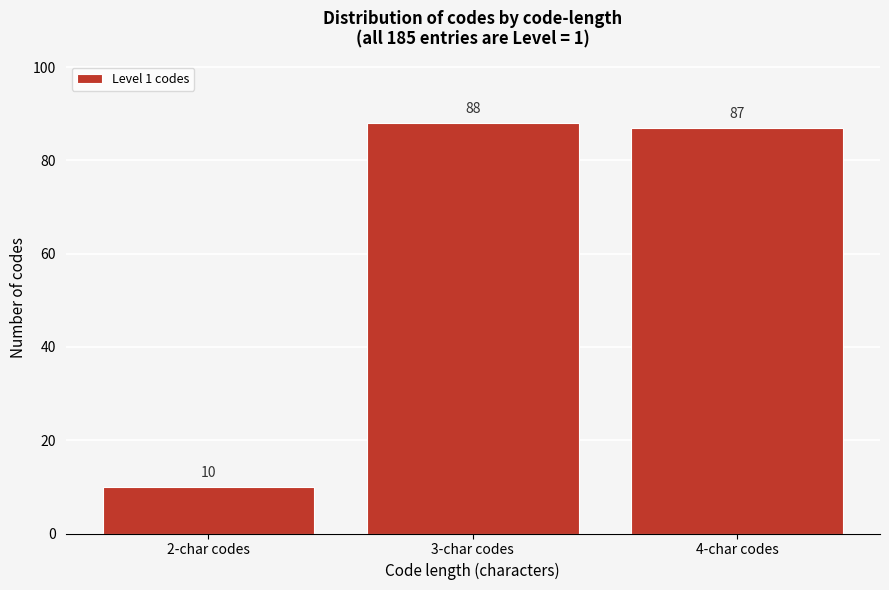

Reading left to right, list all the values displayed in this chart.

10	88	87